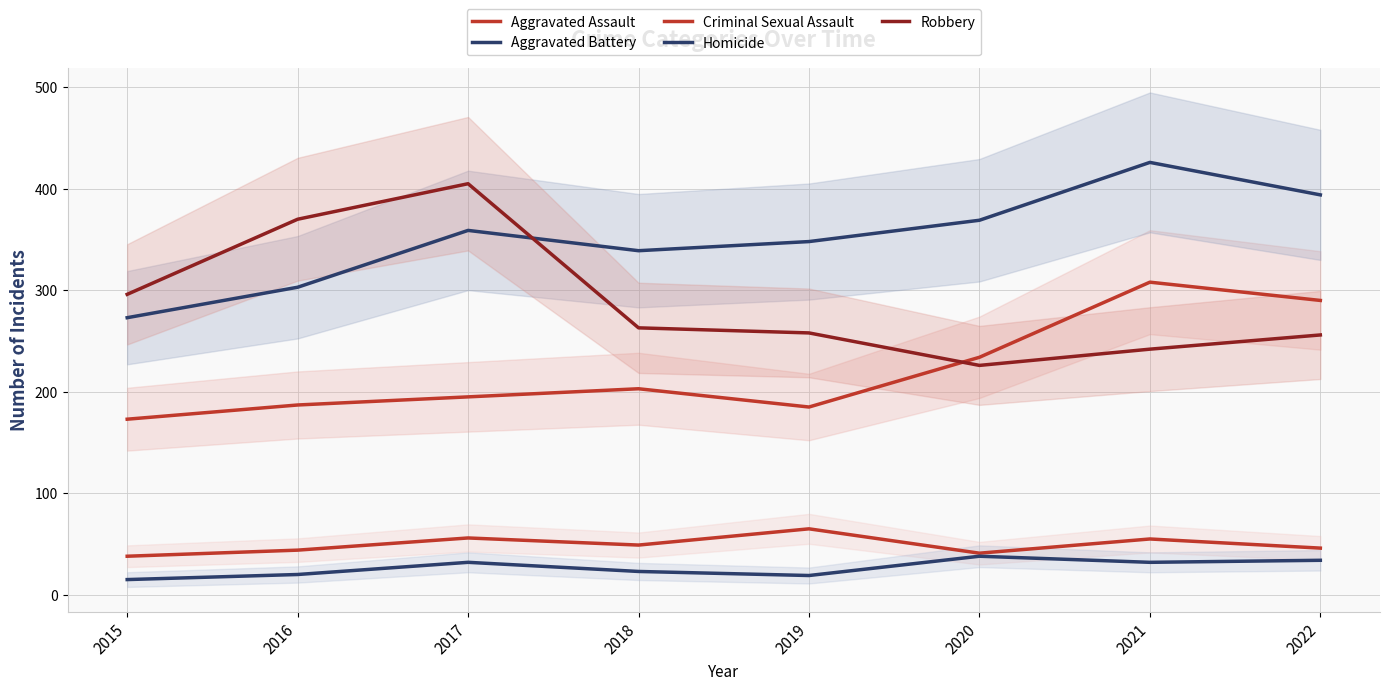

What is the sum of the Homicide values at 2022 and 2018?

57